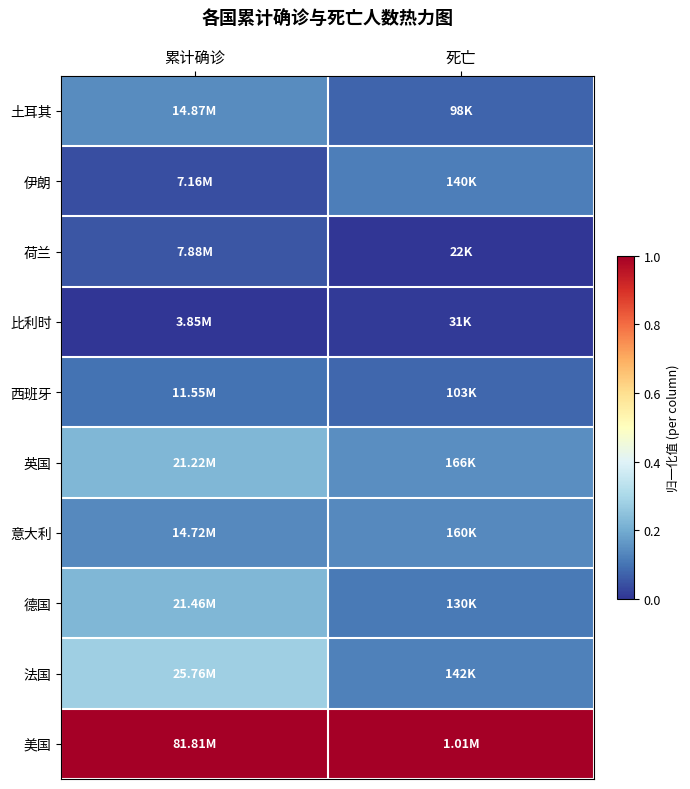

At which category is the sum across all series the highest?

累计确诊